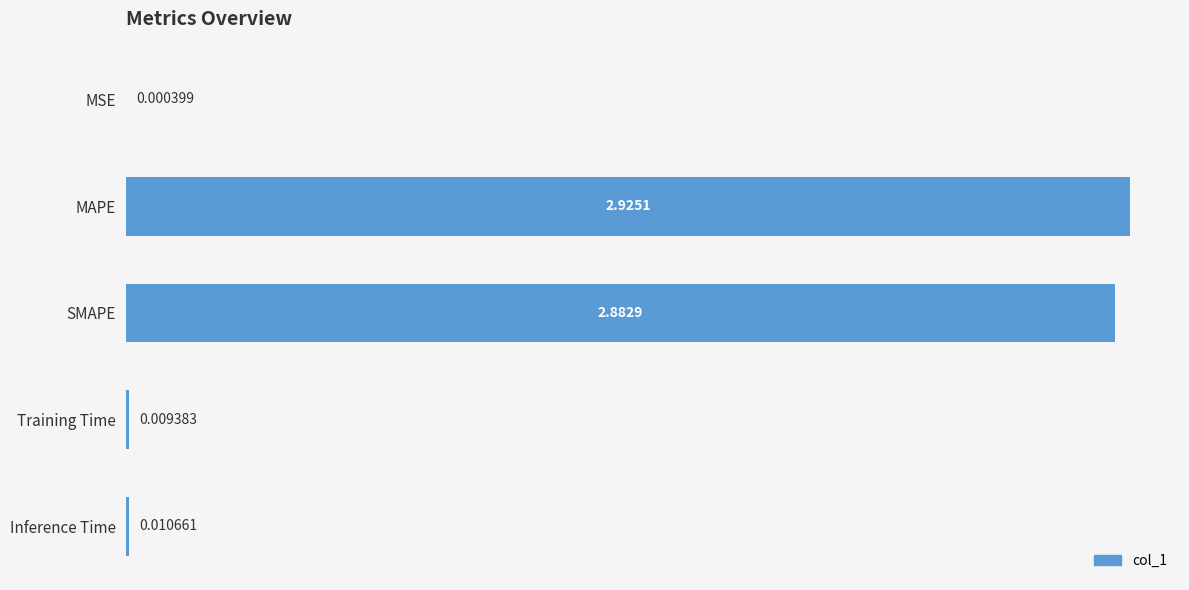

What is the change in value from SMAPE to Inference Time?

-2.9